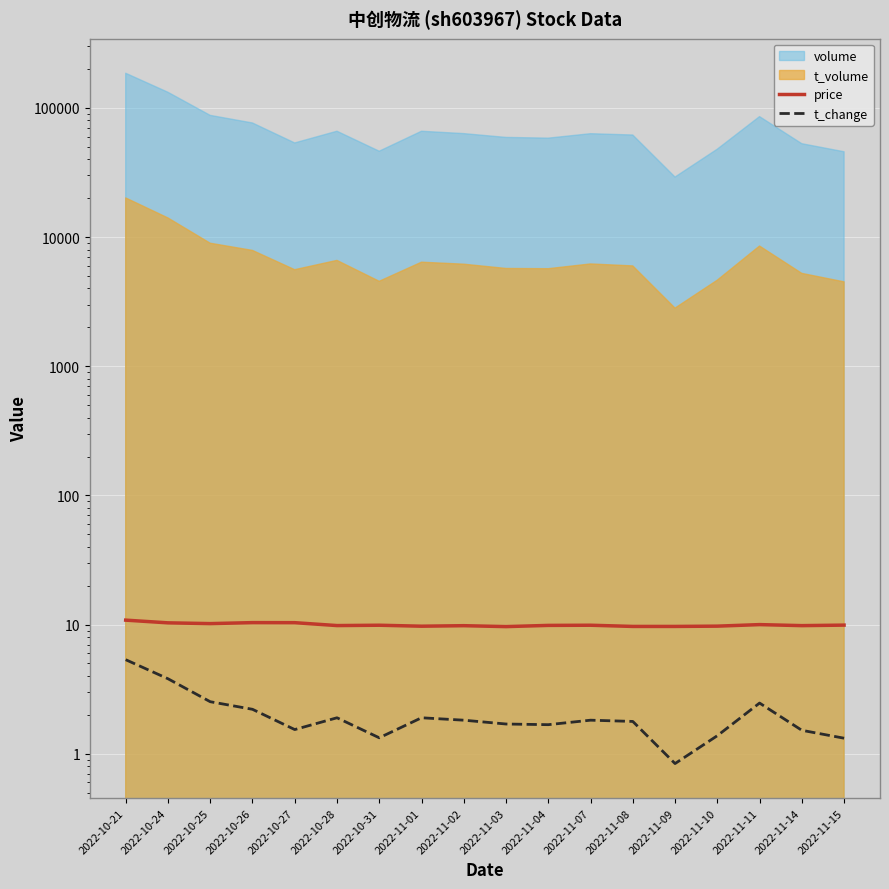

Where is the first local minimum for price?

2022-10-25